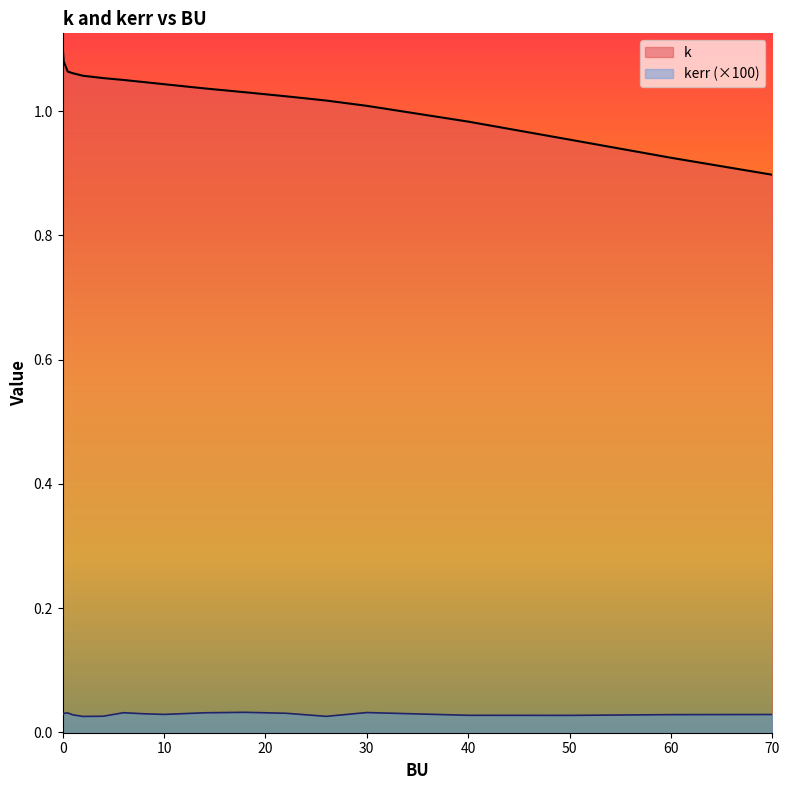

Is it true that kerr equals 0.0 at 18.0?

True